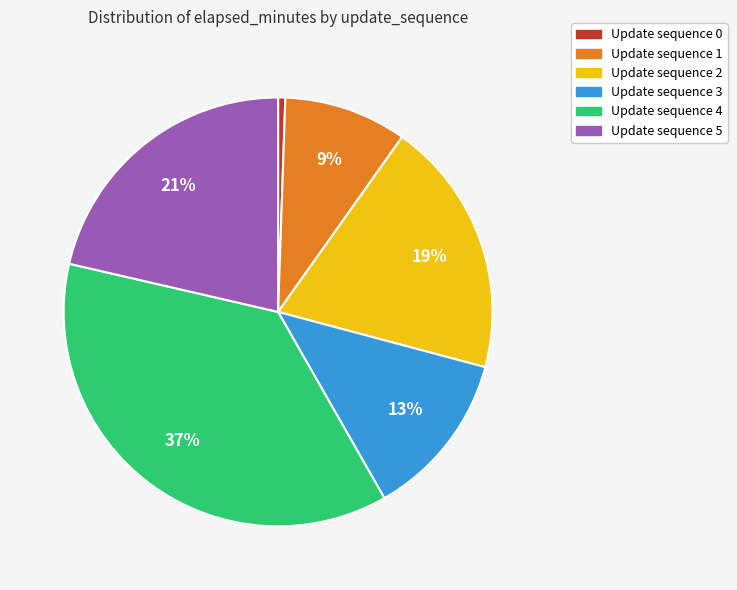

To the nearest percent, what is the difference between the largest and smallest slice percentages?

36%